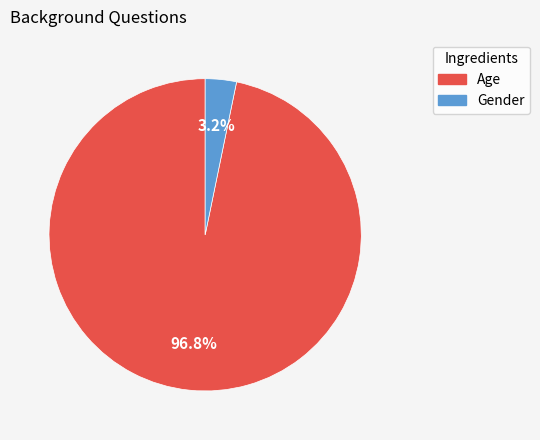

To the nearest percent, what percentage of the pie is Gender?

3%